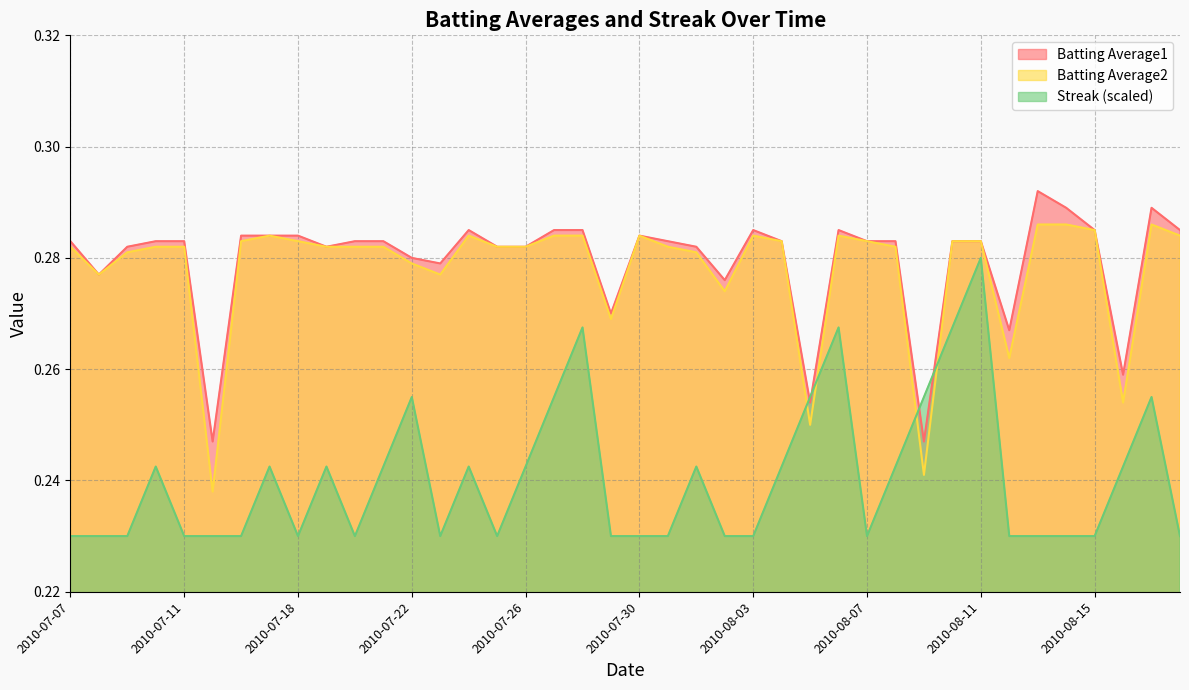

In Streak, how many points are lower than both neighbors (excluding endpoints)?

5